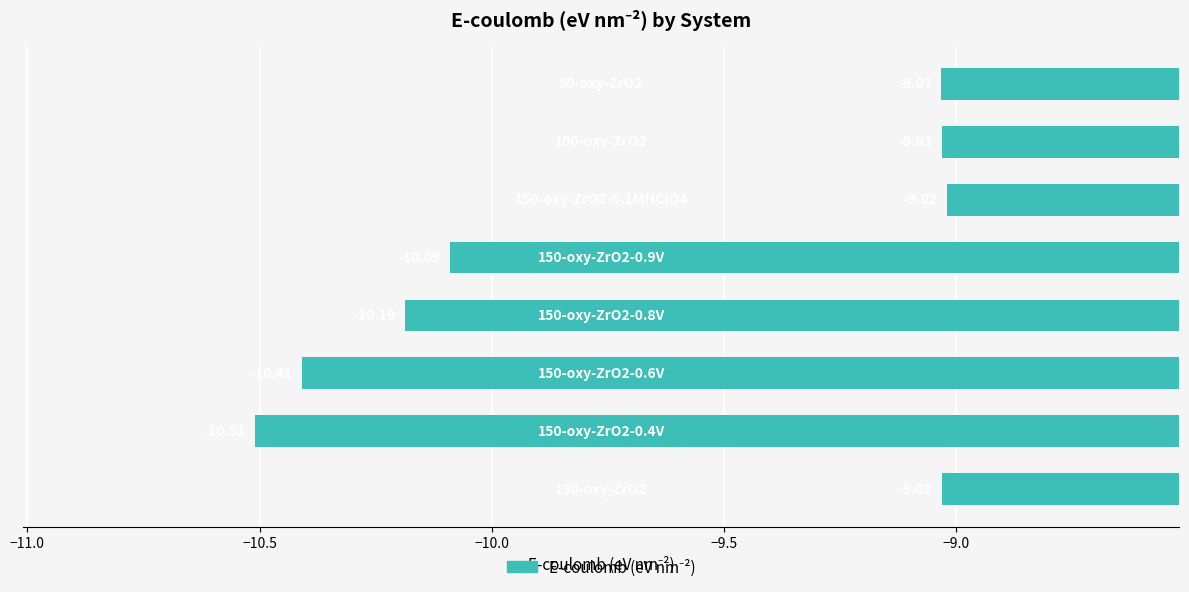

What is the sum of all values?

-77.3